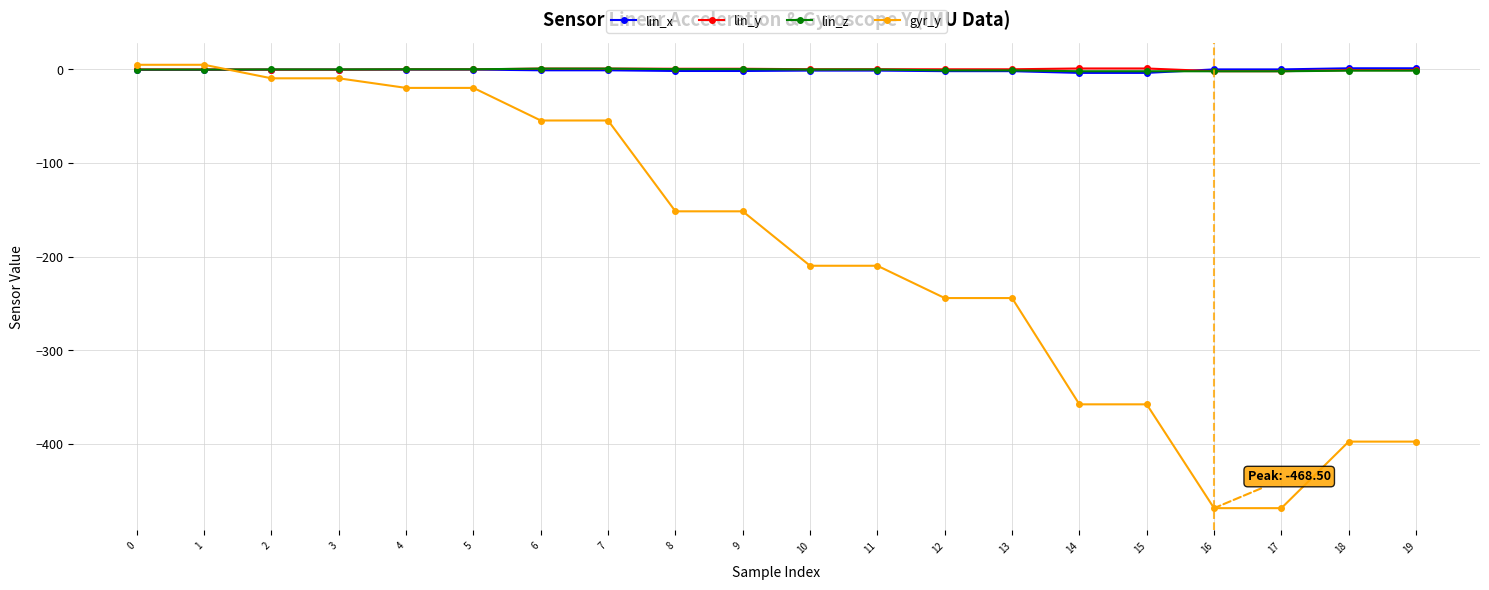

What is the difference between the maximum and minimum values in the lin_z series?

2.8